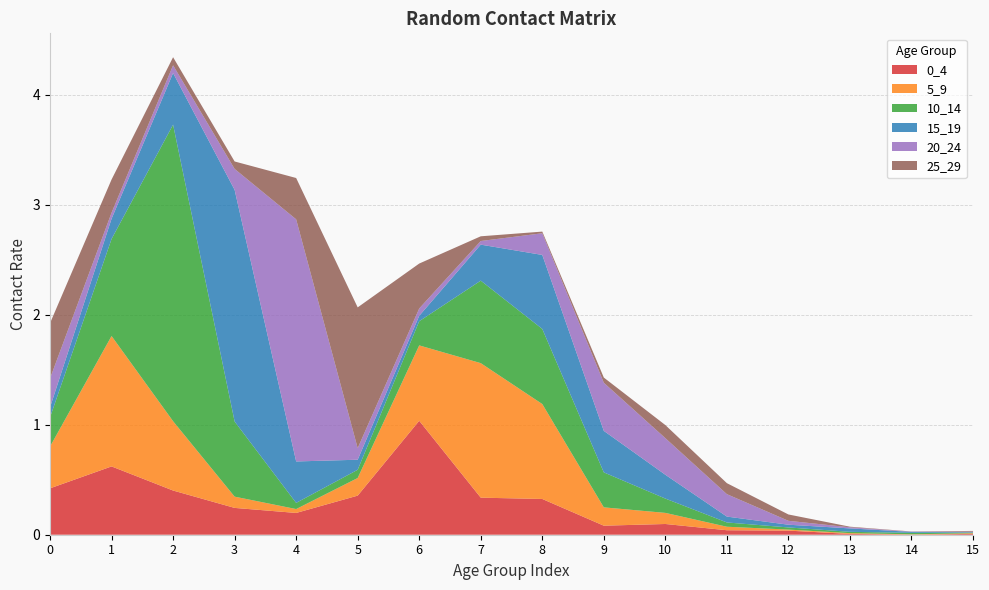

Reading left to right, transcribe all the data shown in this chart.

0_4: 0.4	0.6	0.4	0.2	0.2	0.4	1.0	0.3	0.3	0.1	0.1	0.0	0.0	0.0	0.0	0.0
5_9: 0.4	1.2	0.6	0.1	0.0	0.2	0.7	1.2	0.9	0.2	0.1	0.0	0.0	0.0	0.0	0.0
10_14: 0.3	0.9	2.7	0.7	0.1	0.1	0.2	0.8	0.7	0.3	0.1	0.0	0.0	0.0	0.0	0.0
15_19: 0.1	0.2	0.5	2.1	0.4	0.1	0.0	0.3	0.7	0.4	0.2	0.1	0.0	0.0	0.0	0.0
20_24: 0.3	0.1	0.1	0.2	2.2	0.1	0.1	0.0	0.2	0.4	0.3	0.2	0.0	0.0	0.0	0.0
25_29: 0.5	0.3	0.1	0.1	0.4	1.3	0.4	0.0	0.0	0.0	0.1	0.1	0.1	0.0	0.0	0.0